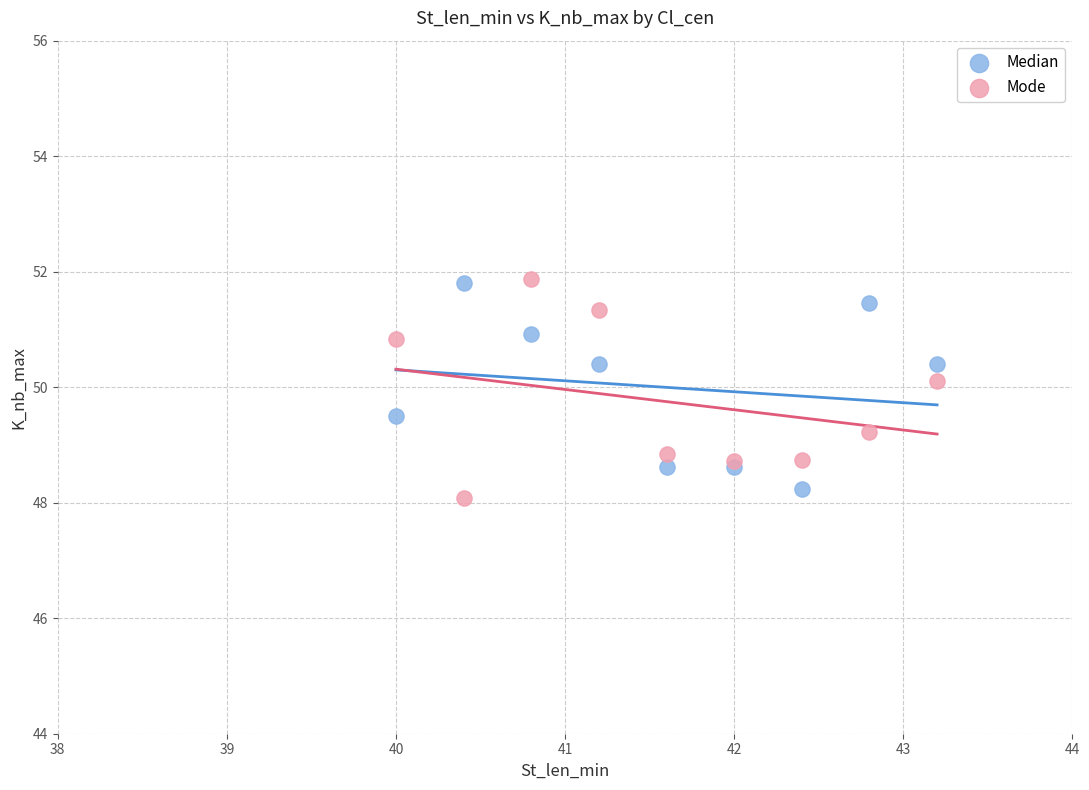

Which series has the widest spread of Y values?

Mode